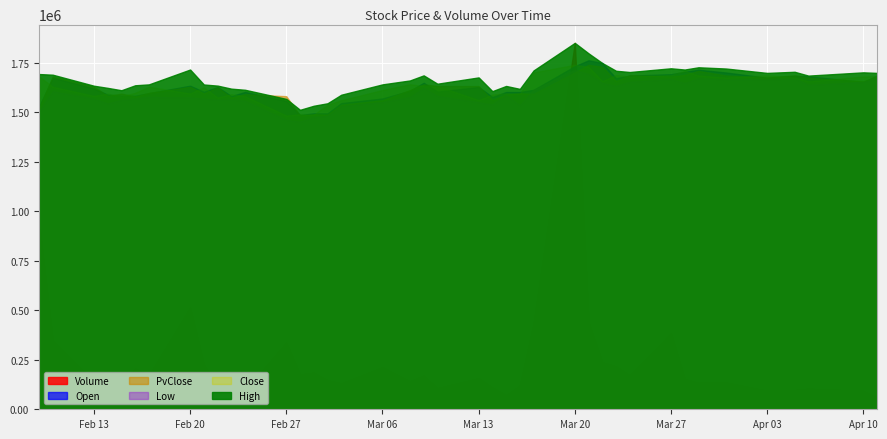

What is the spread (max minus min) of values at 2023-03-20?

8409372.3